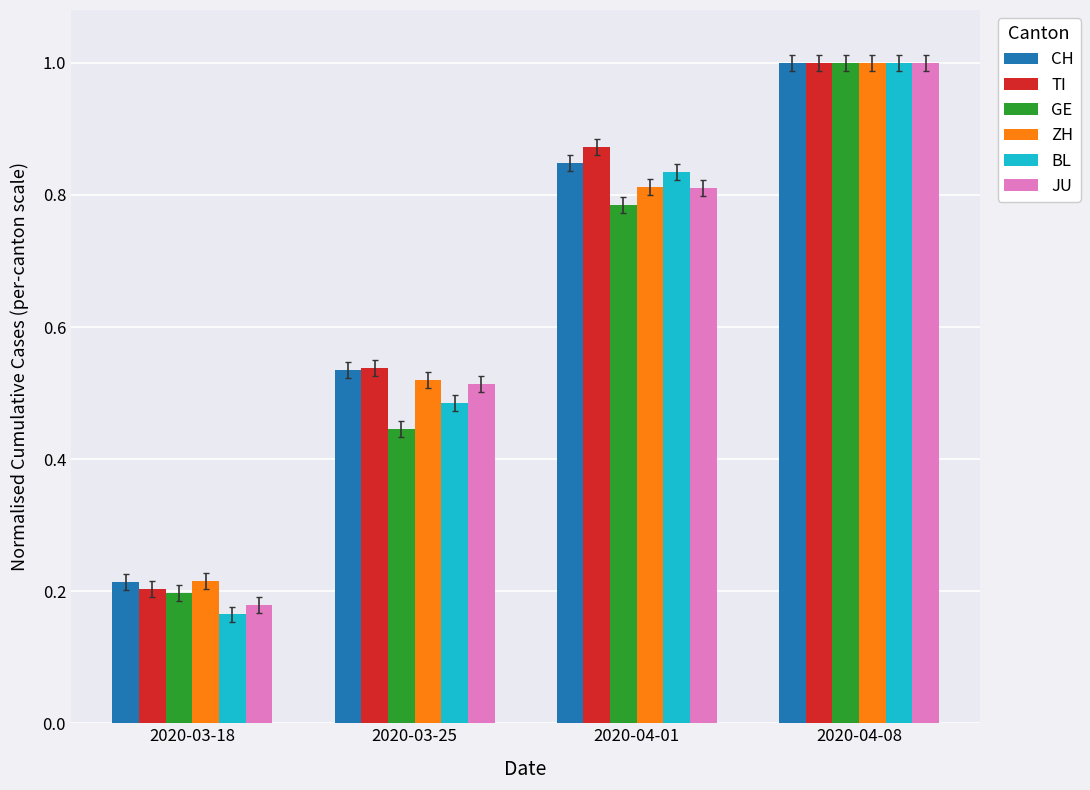

At how many categories does at least one series exceed 0?

4